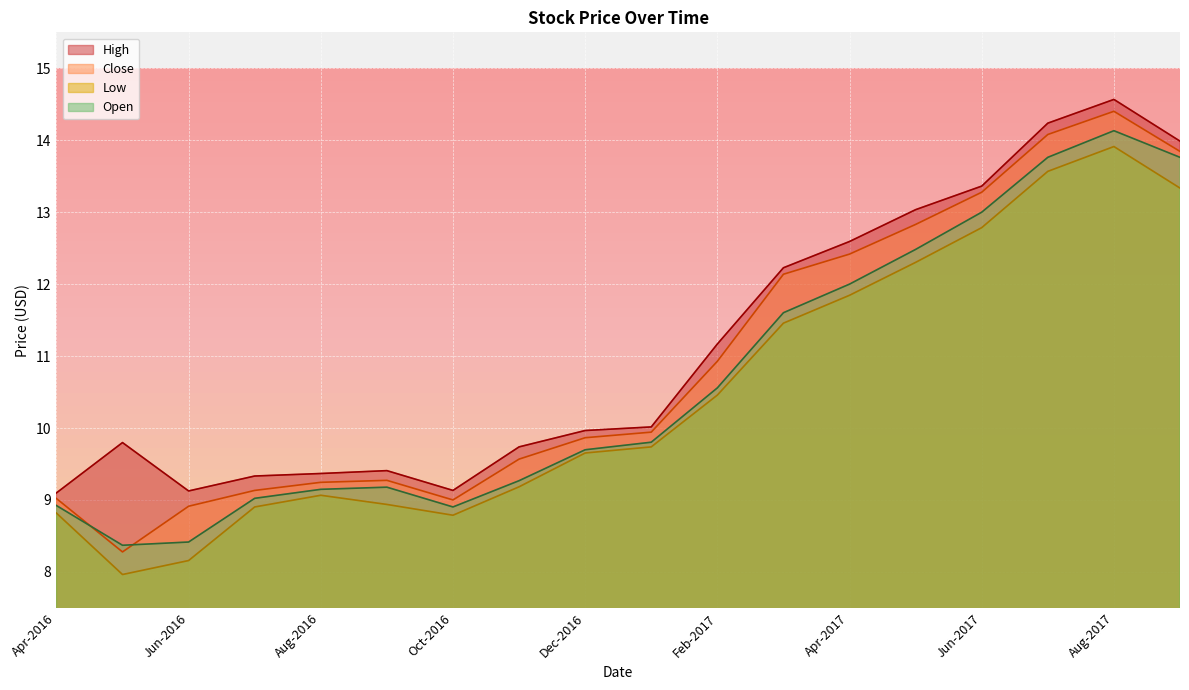

True or false: High and Close cross at least once.

False